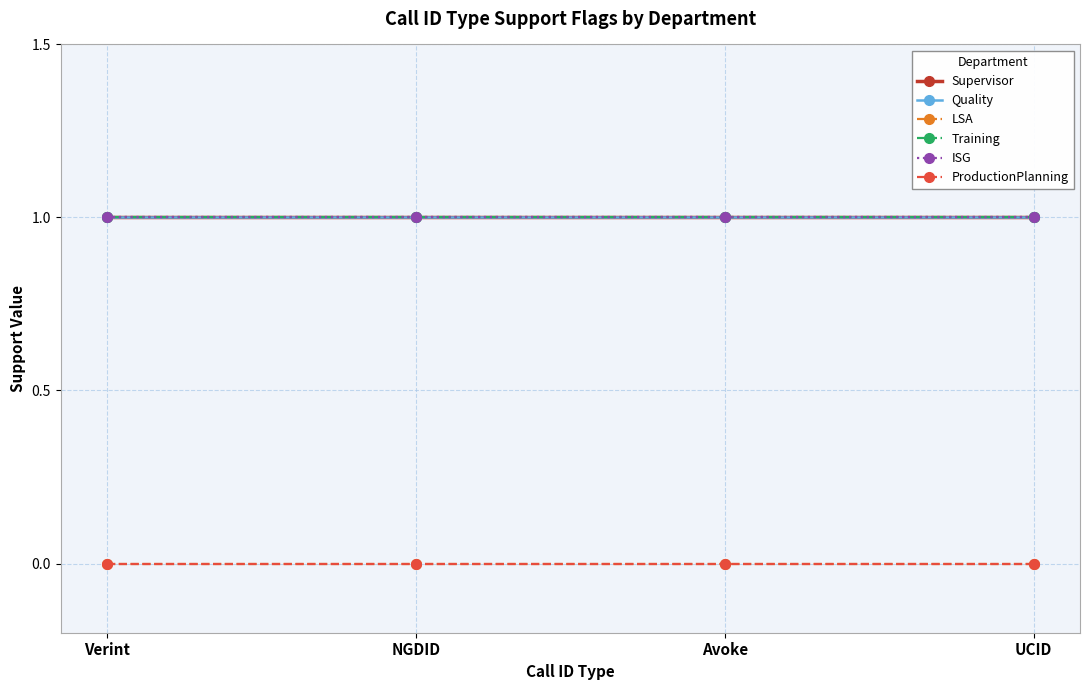

At which category is the sum across all series the highest?

Verint